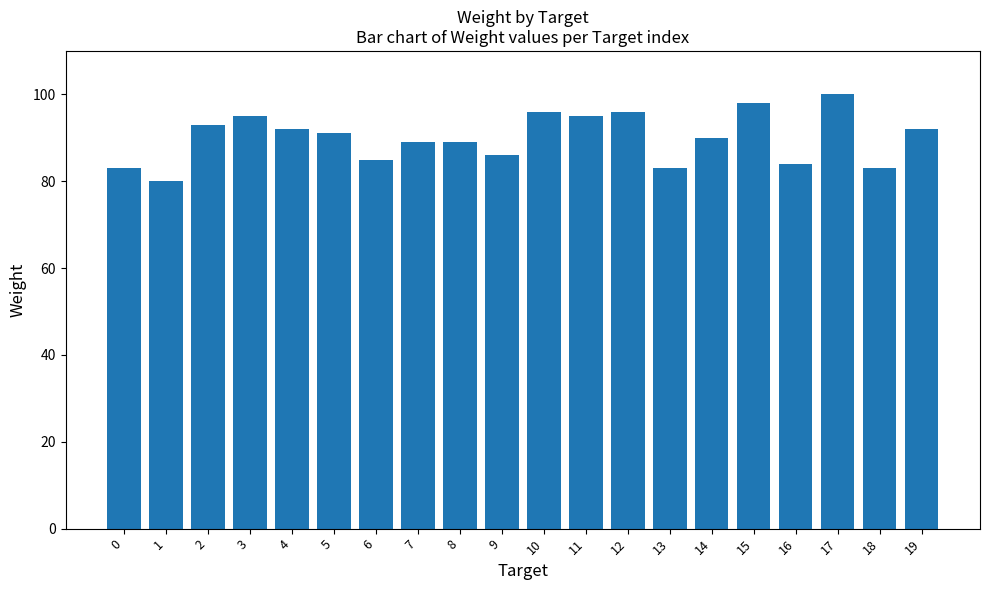

Is it true that the value at 16 is 43?

False